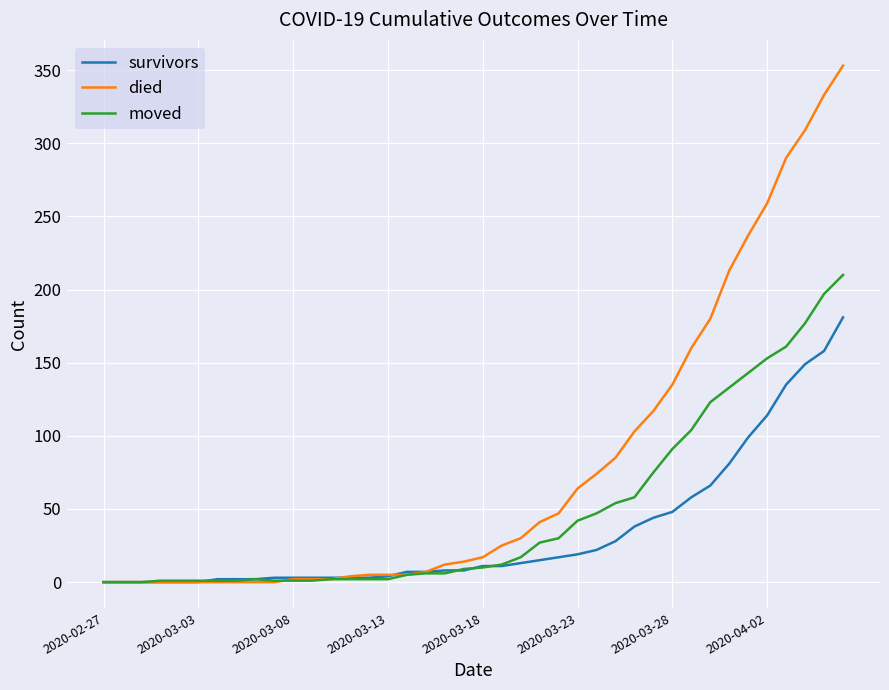

What is the maximum value shown in the chart?

353